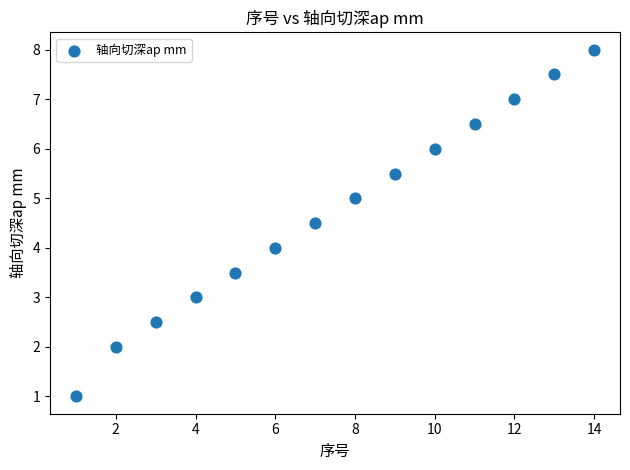

What is the range of Y values (max minus min)?

7.0